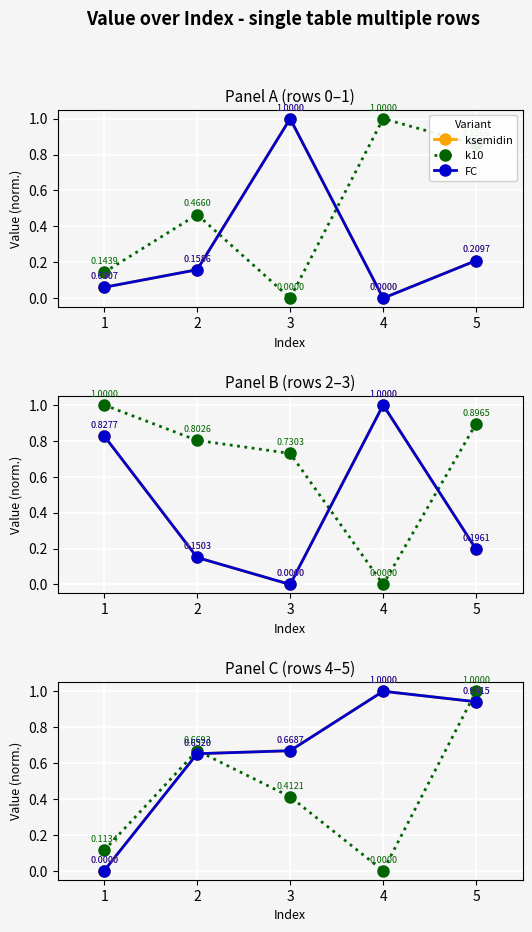

What is the difference between the ksemidin values at 5 and 4?

0.1